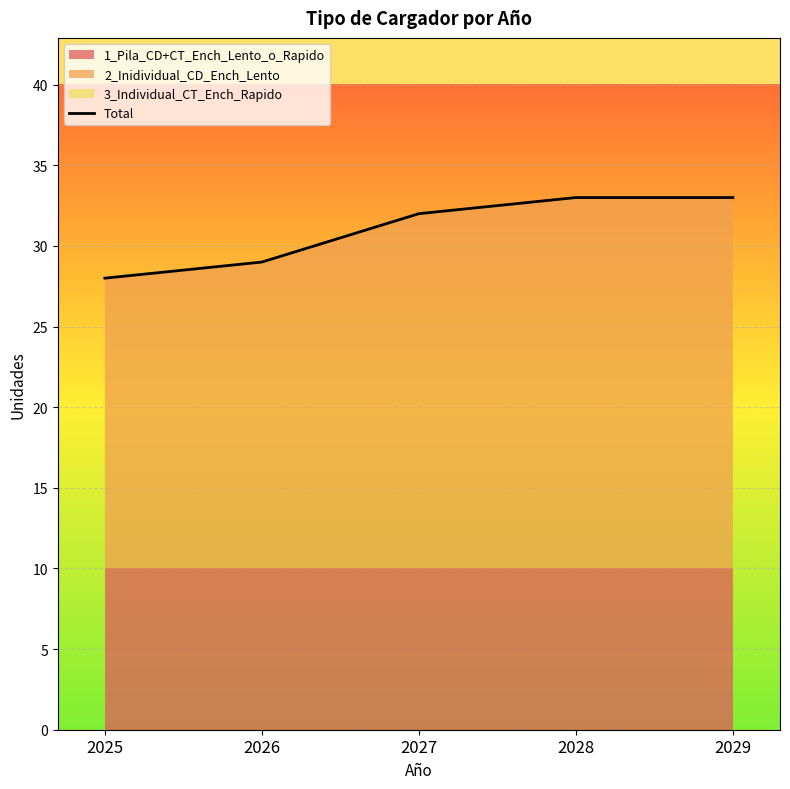

Count the number of categories in the chart.

5